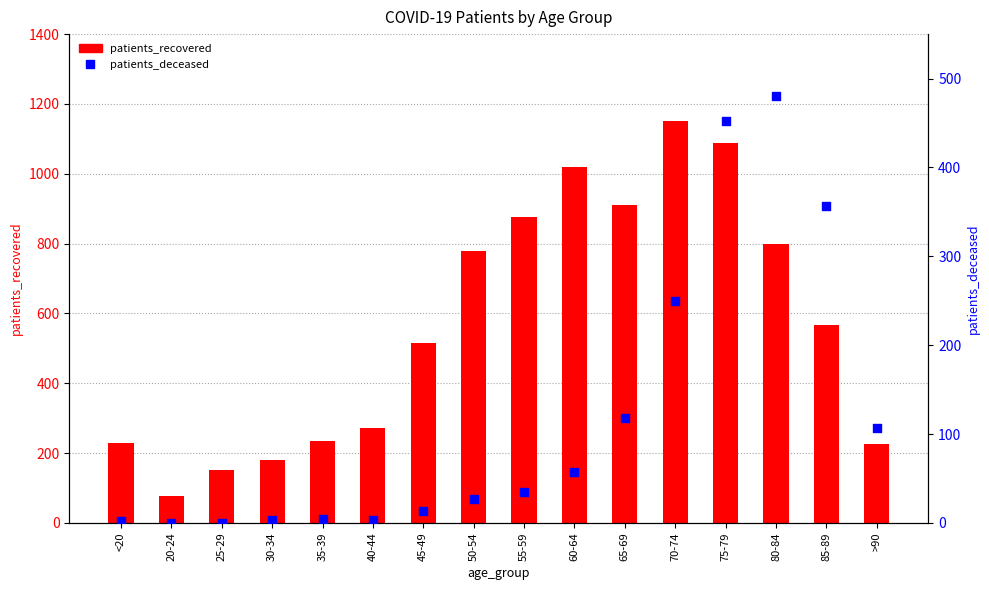

Which series contains the lowest Y value?

patients_deceased